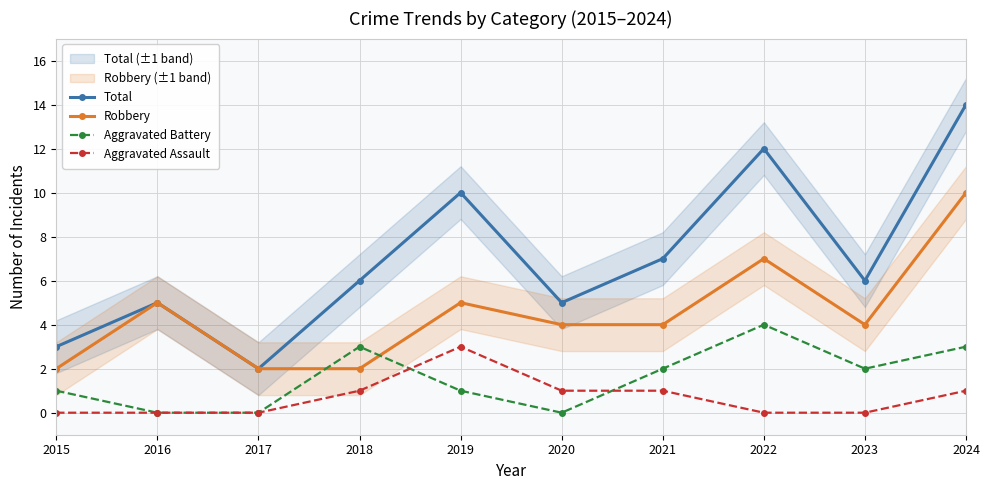

At which label does Aggravated Battery reach its minimum?

2016